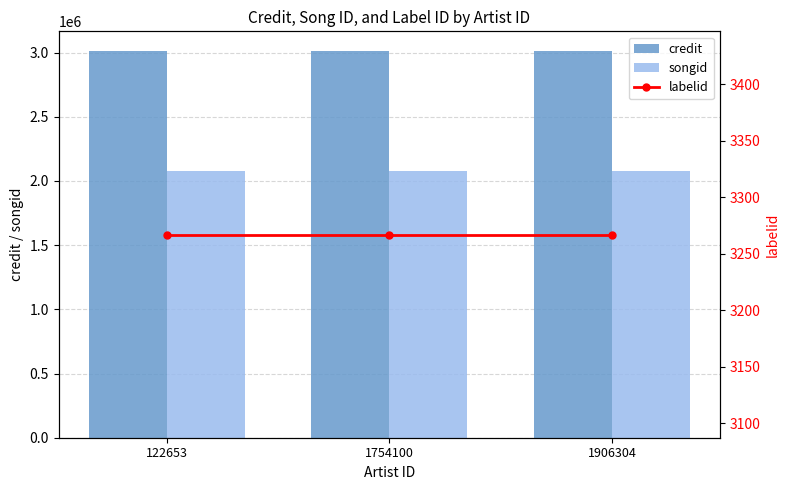

How many categories are shown in the chart?

3